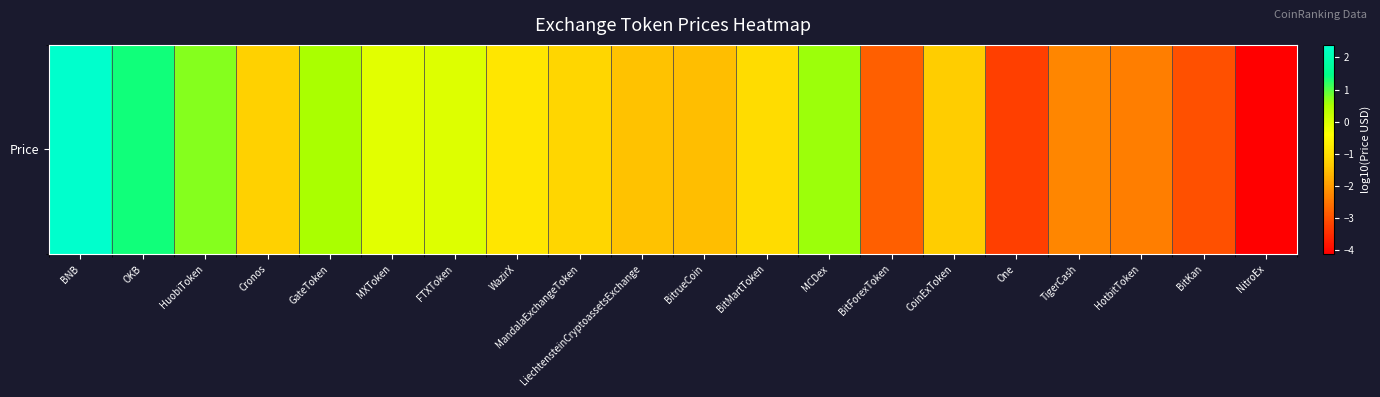

How many values are below -1?

12